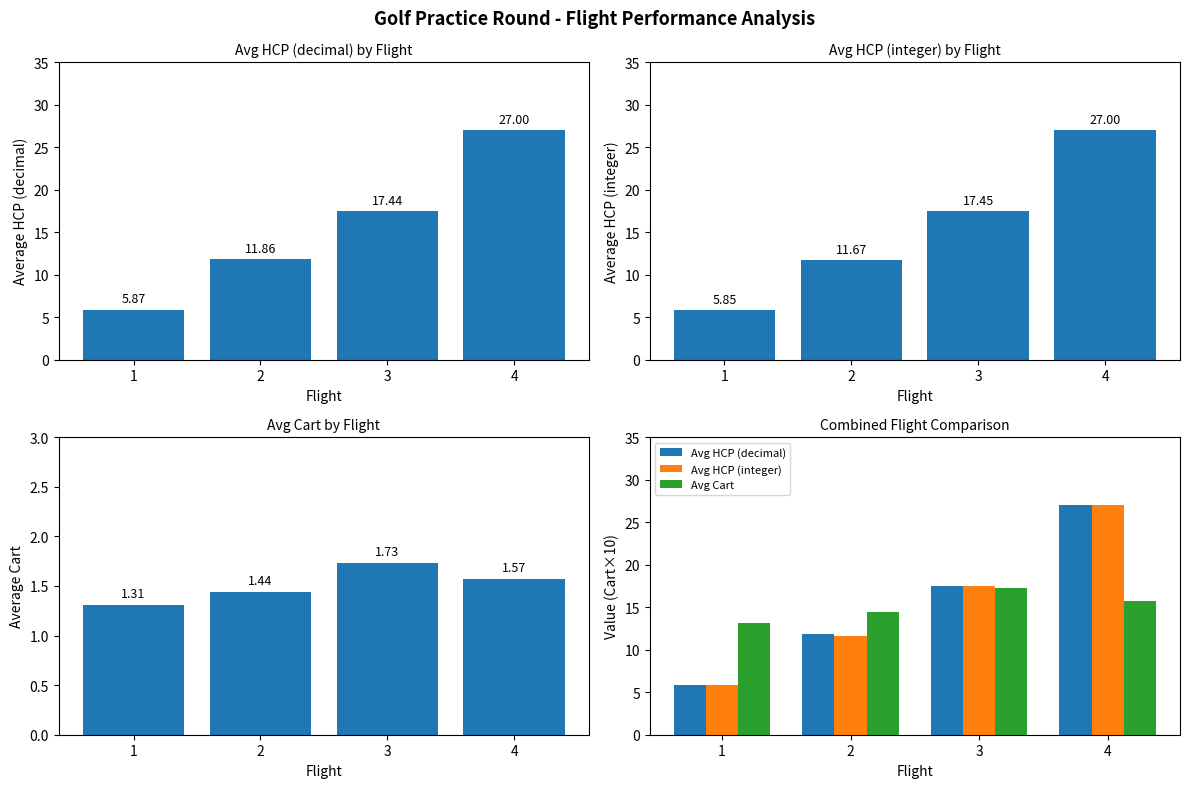

Where is Avg HCP (integer) nearest to the value 16?

3